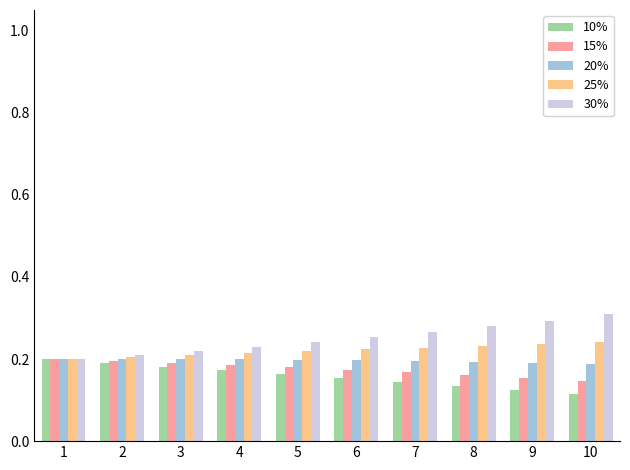

What is the sum of the 30% values at 9 and 4?

0.5